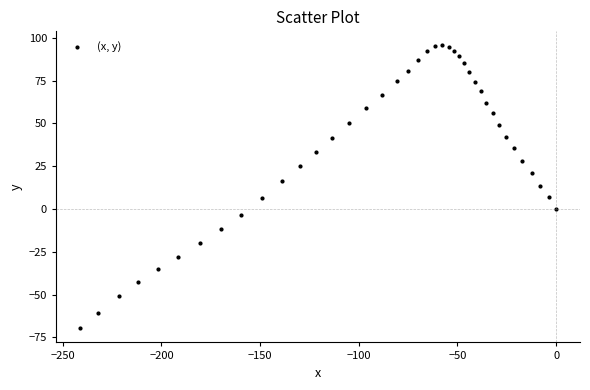

What is the range of Y values (max minus min)?

165.3